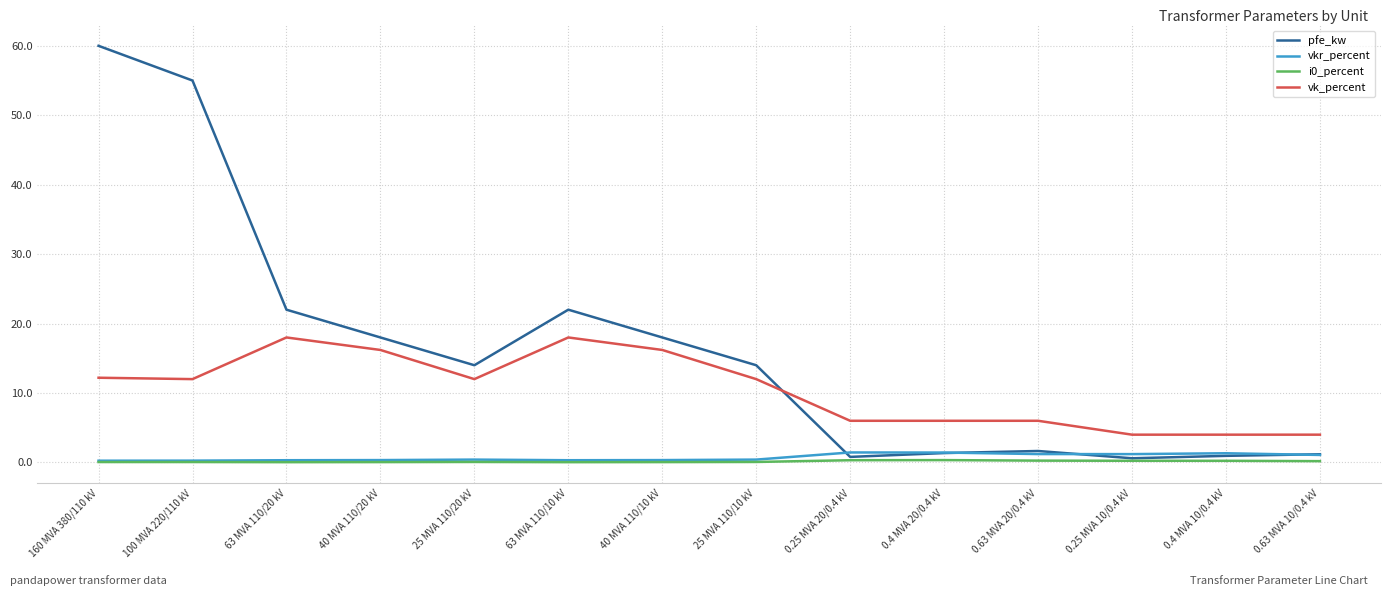

The value of pfe_kw at 40 MVA 110/10 kV is 11.6. True or false?

False